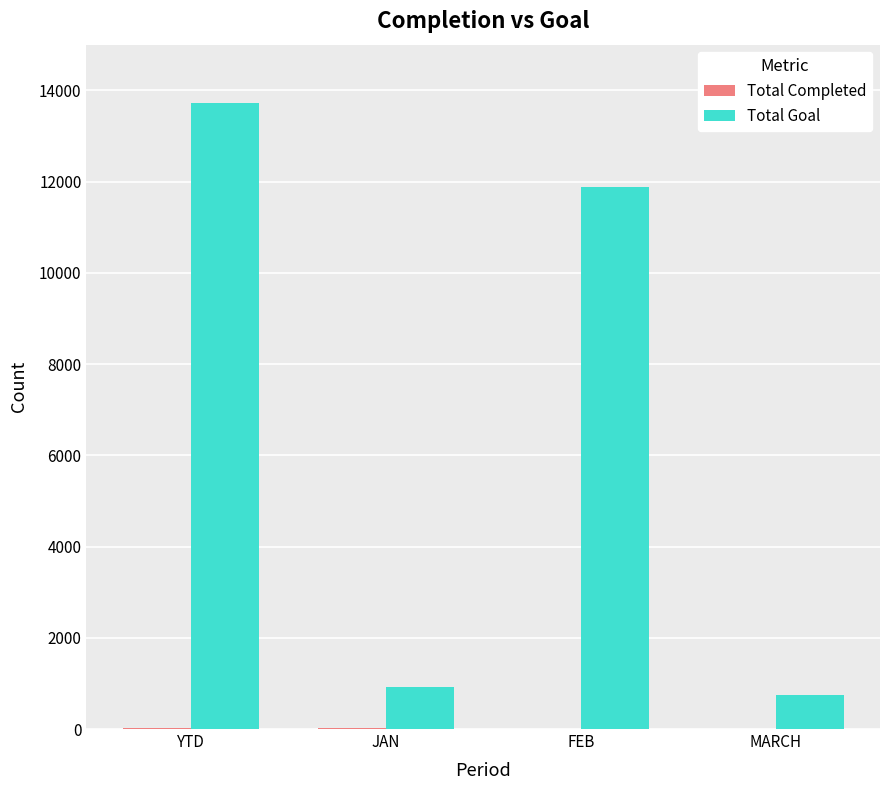

Where does the Total Goal series first go above 11888?

YTD